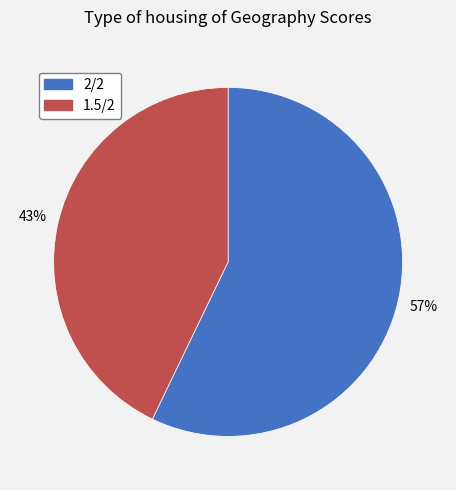

Is it true that 2/2 is 57% of the pie?

True